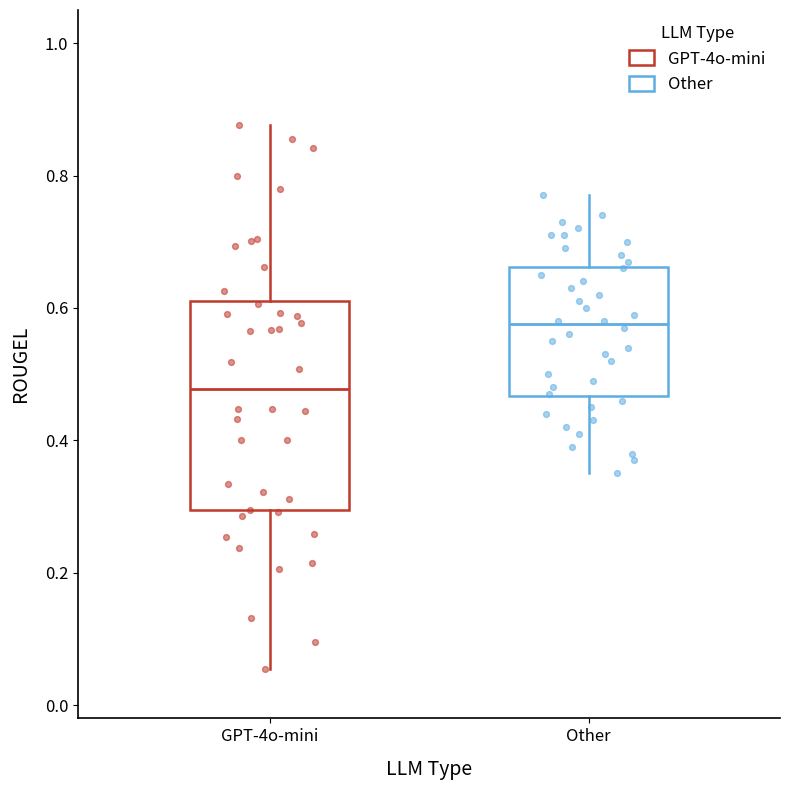

Which box's median line is the lowest?

GPT-4o-mini